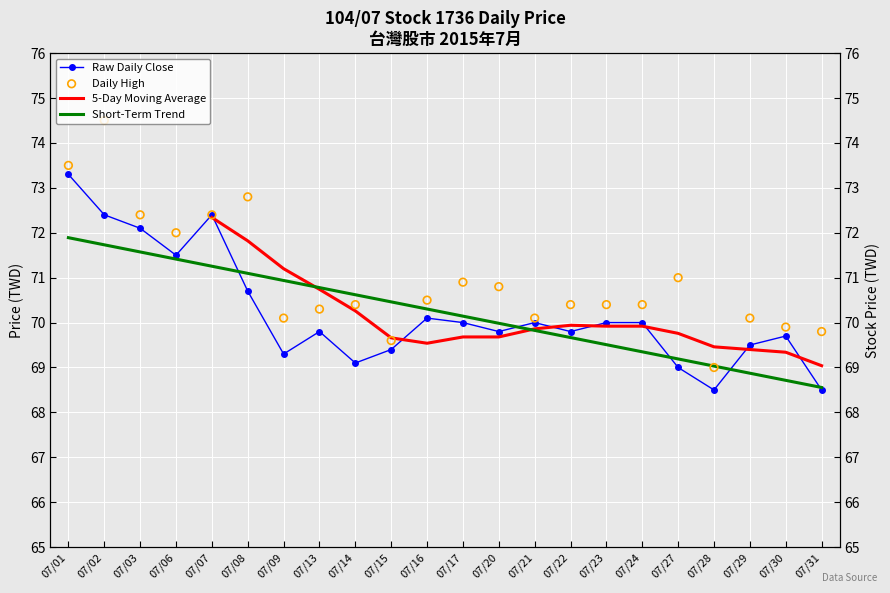

Which series has the largest total across all categories?

High Price